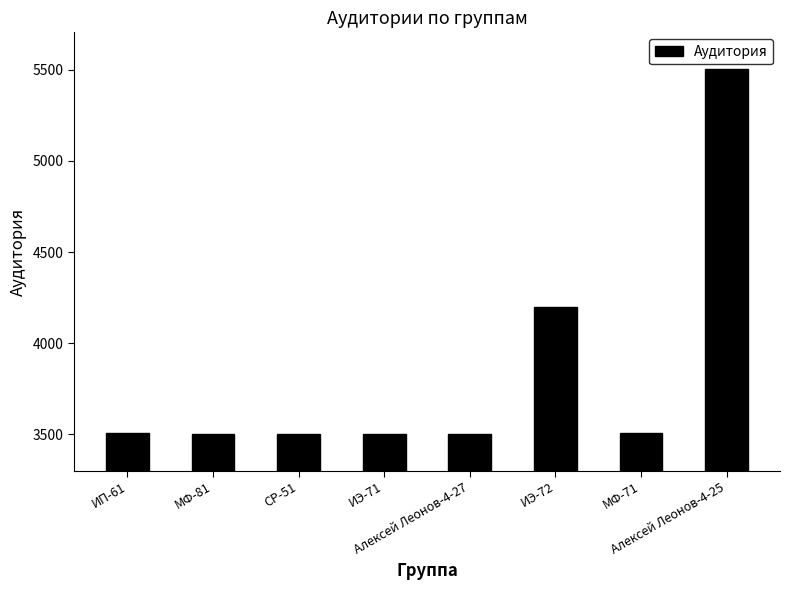

What is the average value?

3842